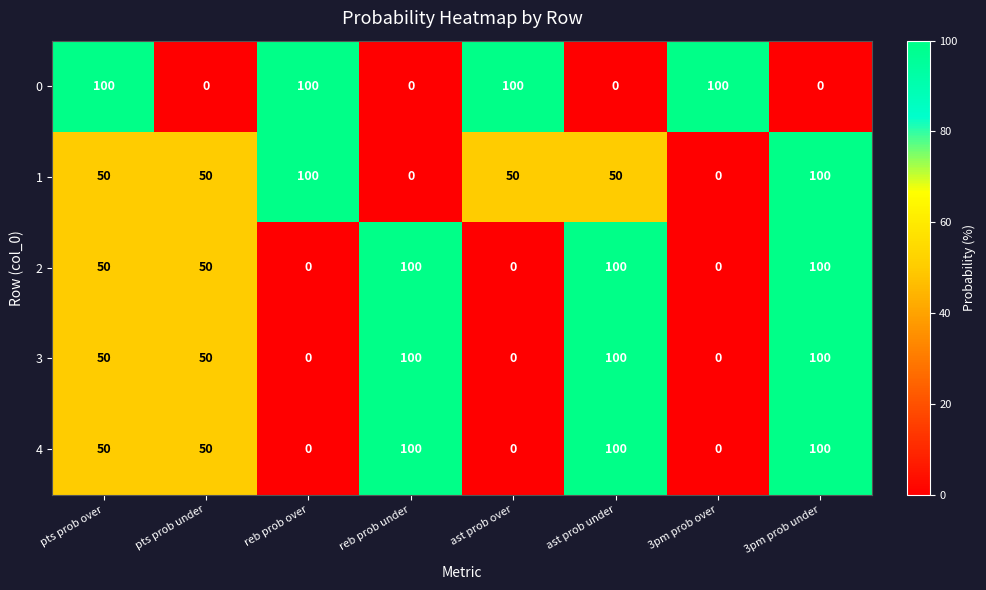

What is the total value across all series at ast prob over?

150